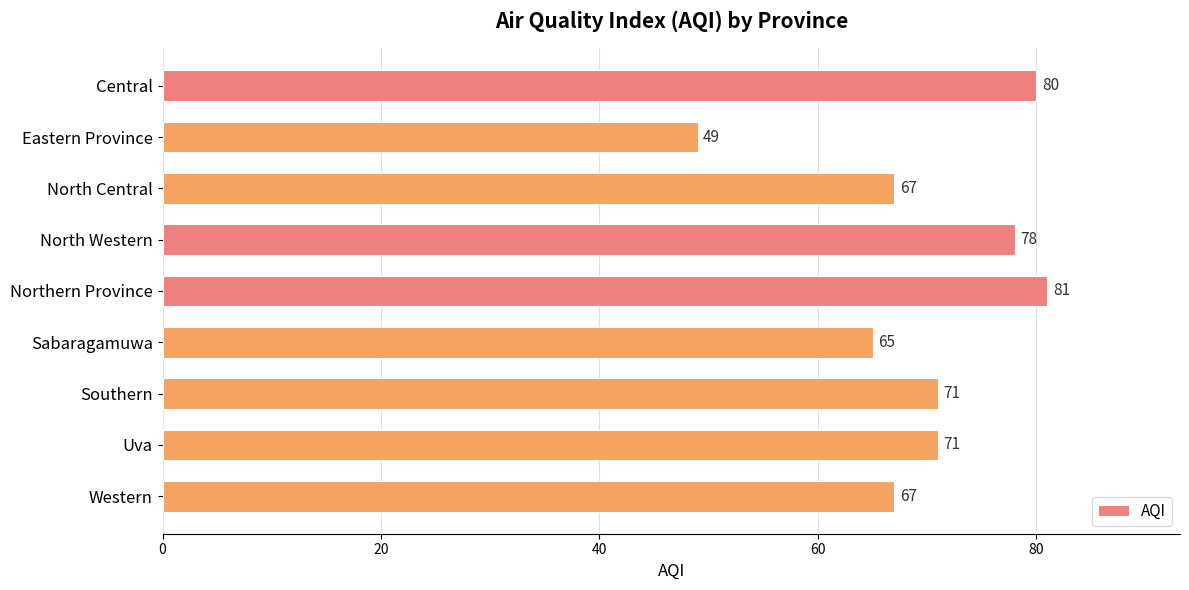

What is the difference between the maximum and minimum values?

32